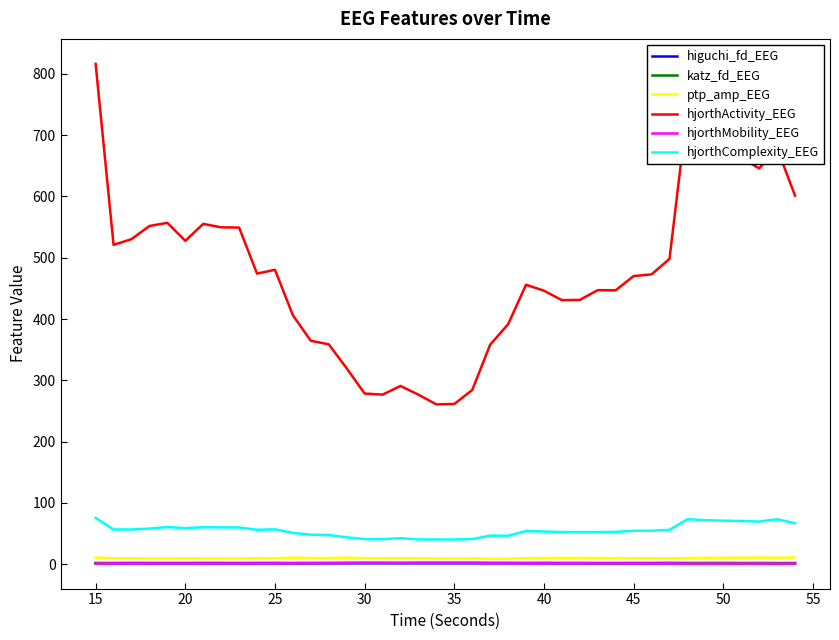

Which series has the largest total across all categories?

hjorthActivity_EEG